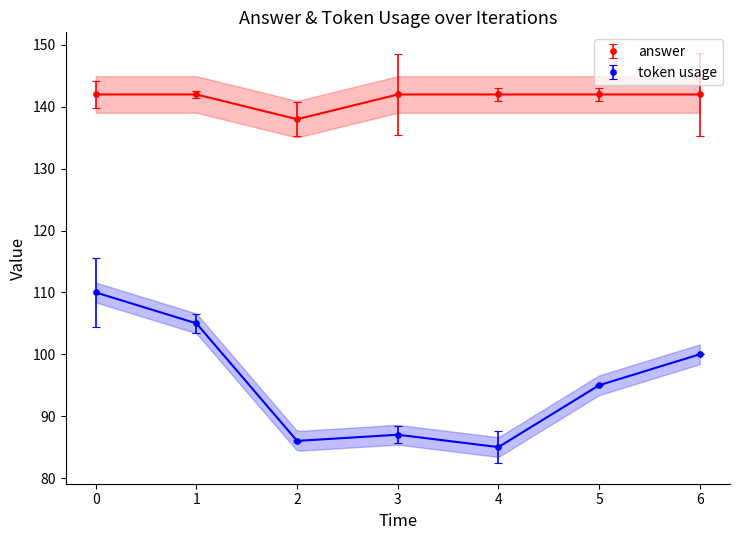

How many categories are shown in the chart?

7